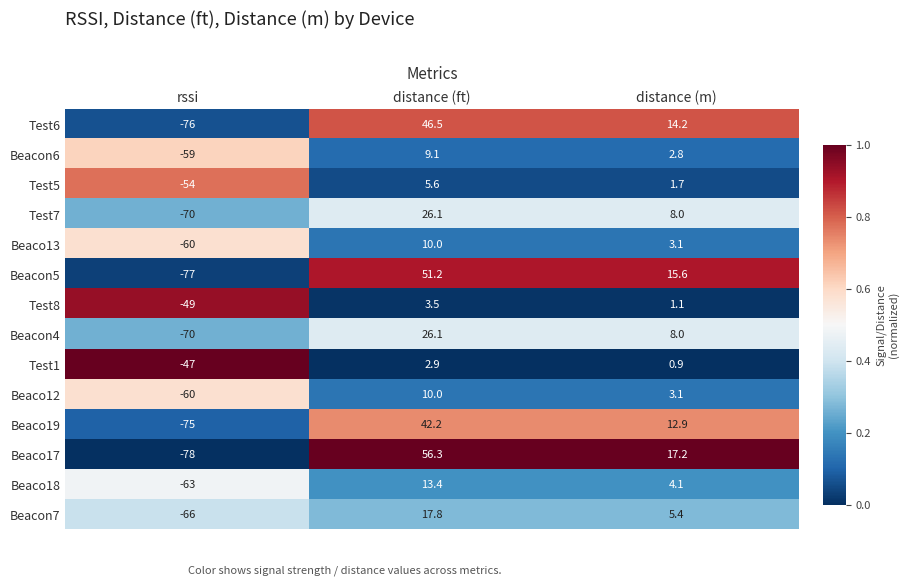

At which category is the sum across all series the highest?

distance (ft)